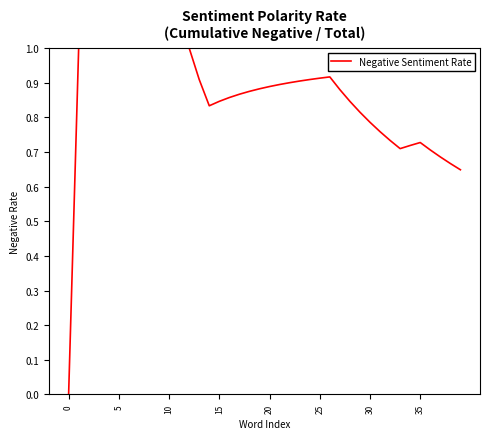

What is the difference between the maximum and minimum values?

1.0